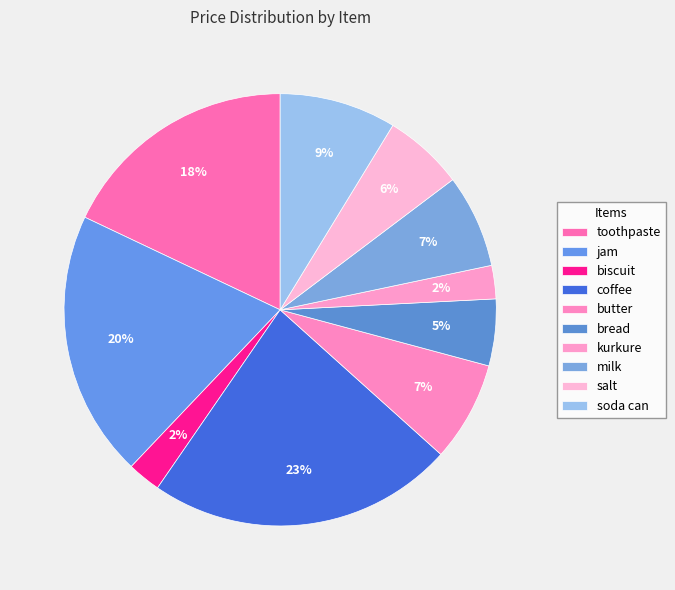

To the nearest percent, what is the combined percentage of toothpaste and milk?

25%